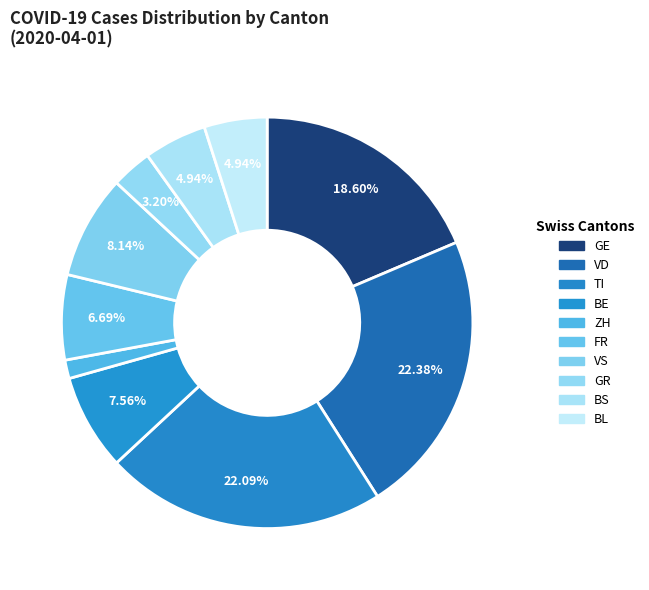

Is there any slice that represents more than half of the pie?

No